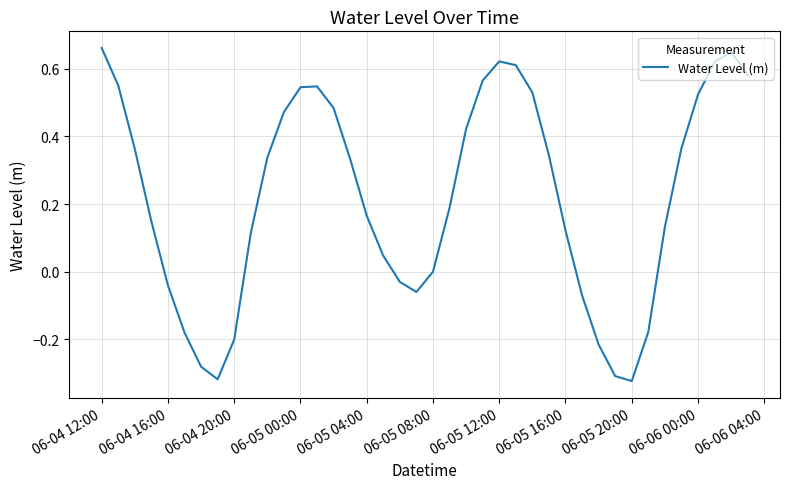

What is the smallest value displayed?

-0.3